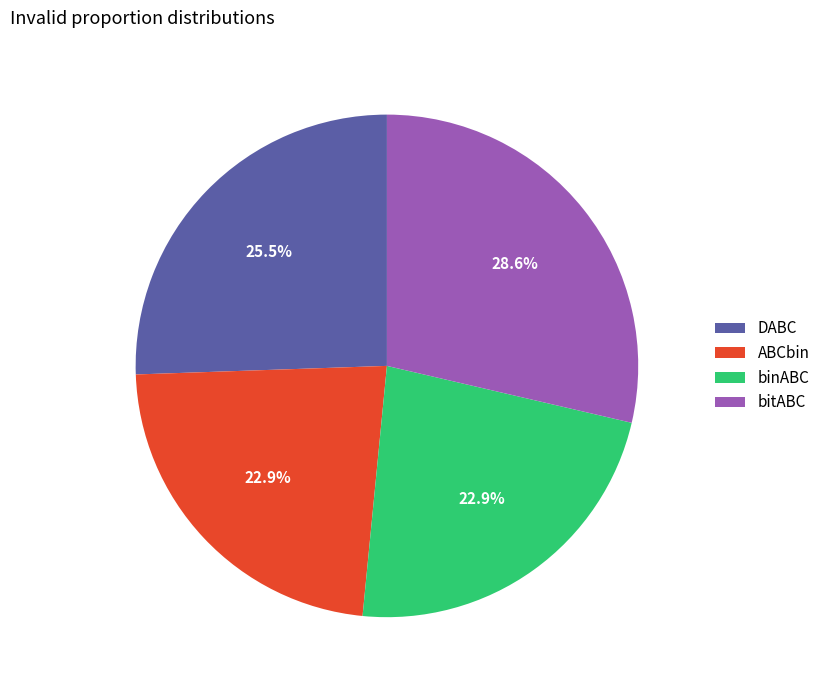

To the nearest percent, what is the difference between the largest and smallest slice percentages?

6%